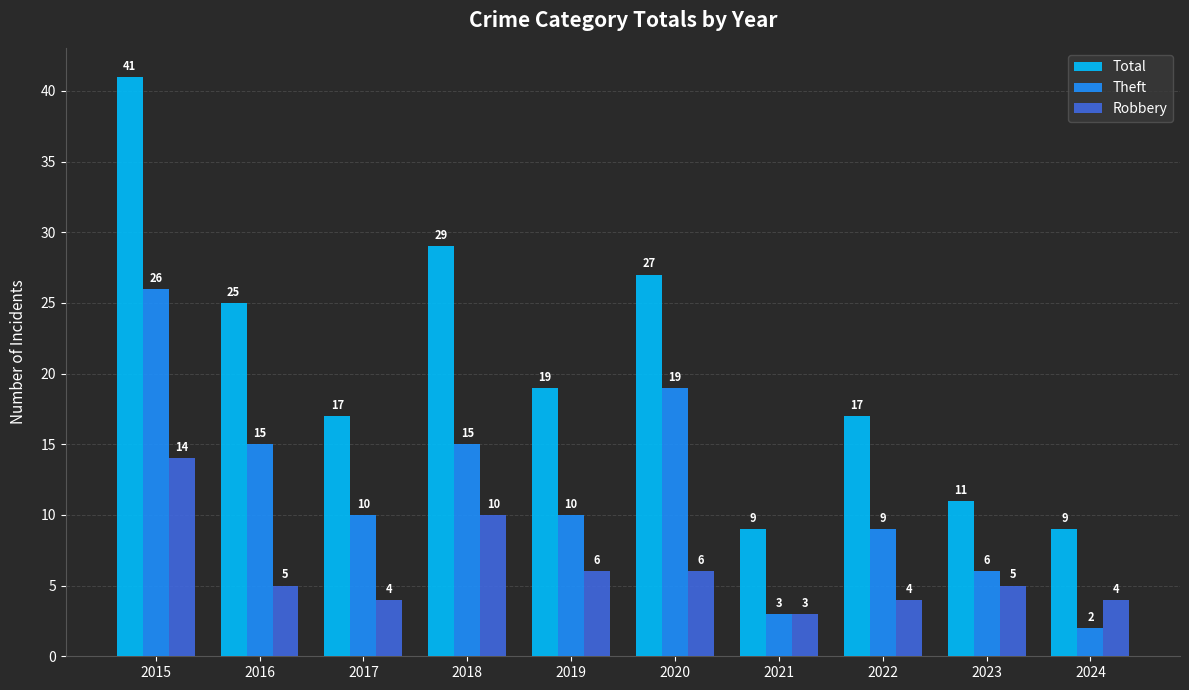

List the series in order of their overall mean, highest first.

Total, Theft, Robbery